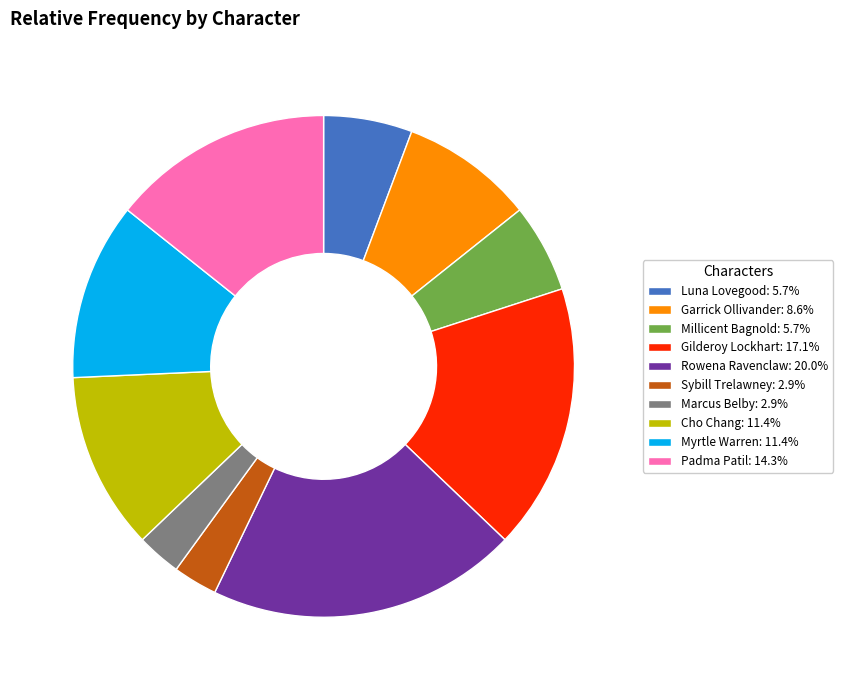

Which slice is the largest?

Rowena Ravenclaw